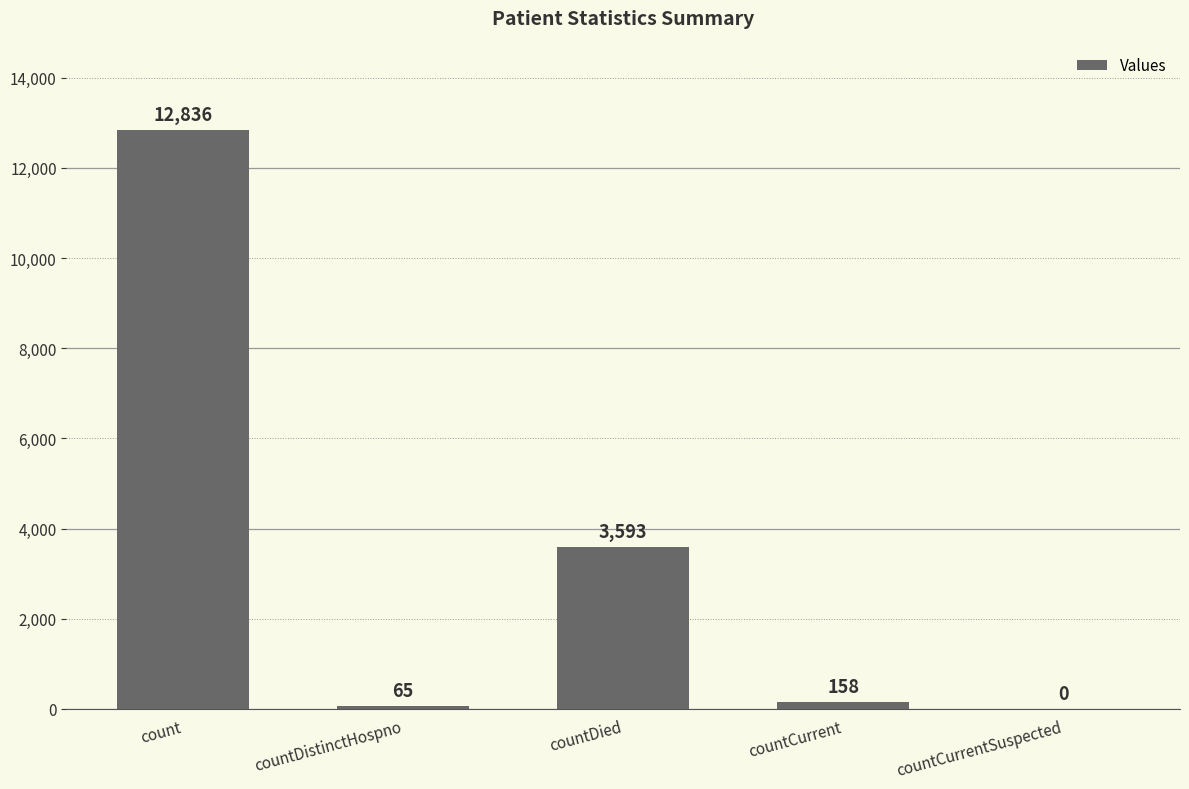

What is the sum of all values?

16652